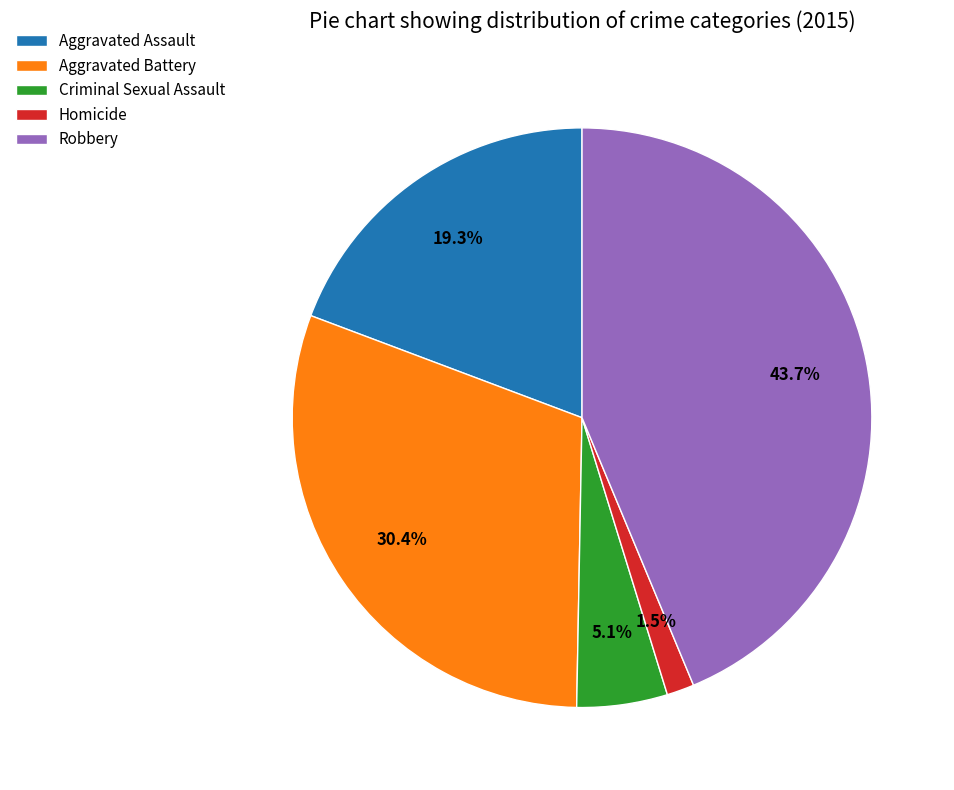

Which category has the biggest portion of the pie?

Robbery